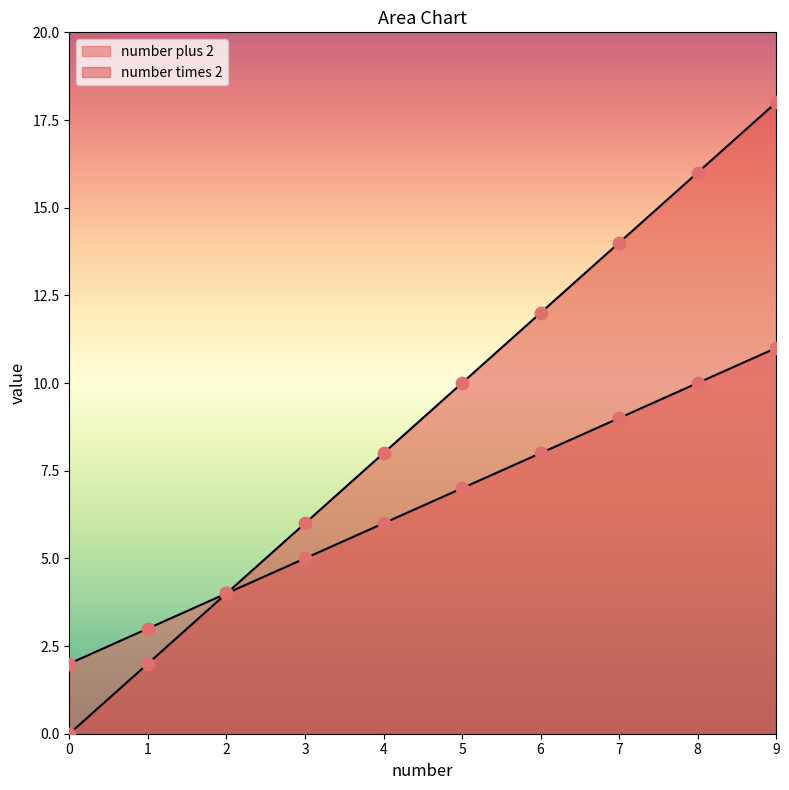

At how many categories does at least one series exceed 16?

1